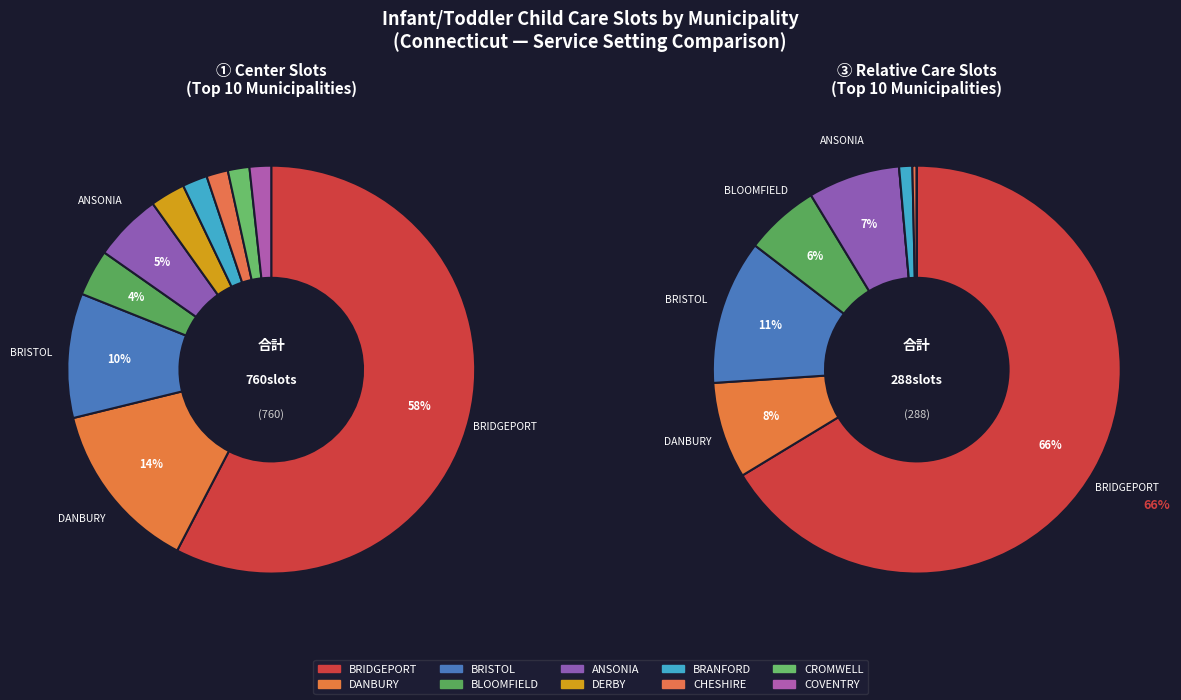

Which category has the biggest portion of the pie?

BRIDGEPORT